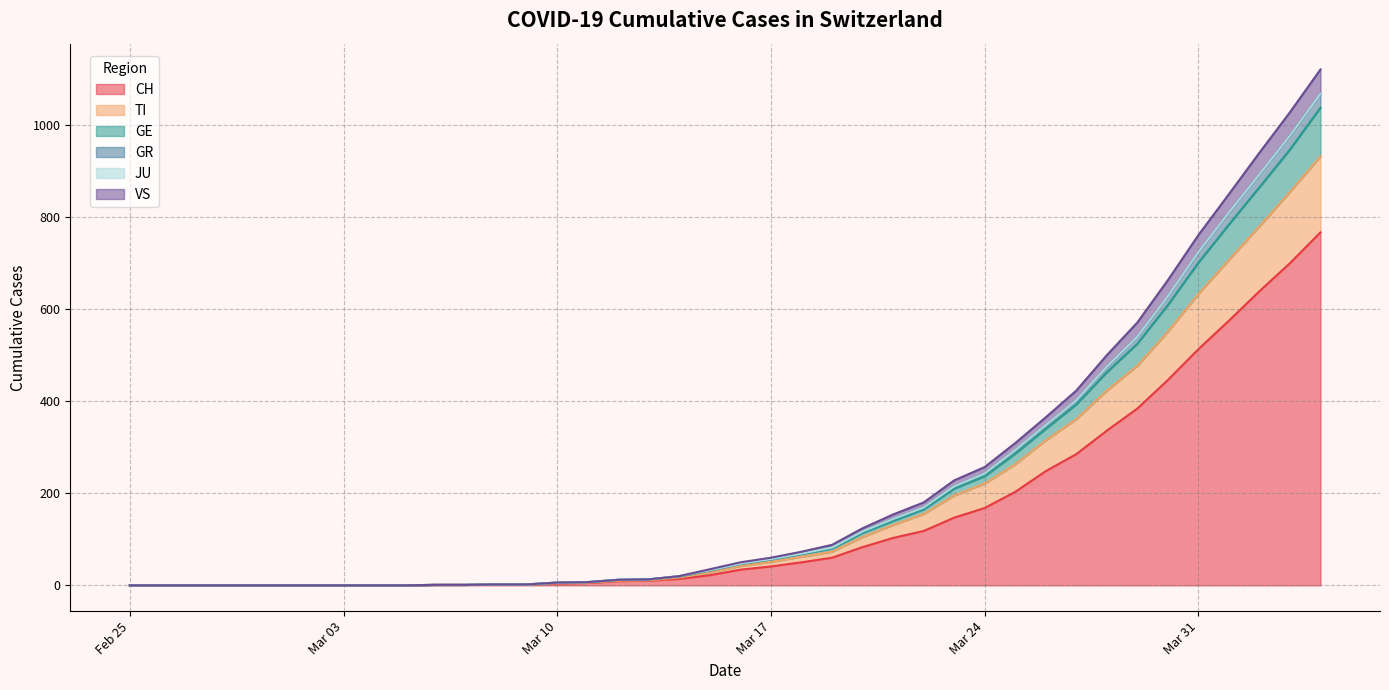

What is the maximum value for CH?

767